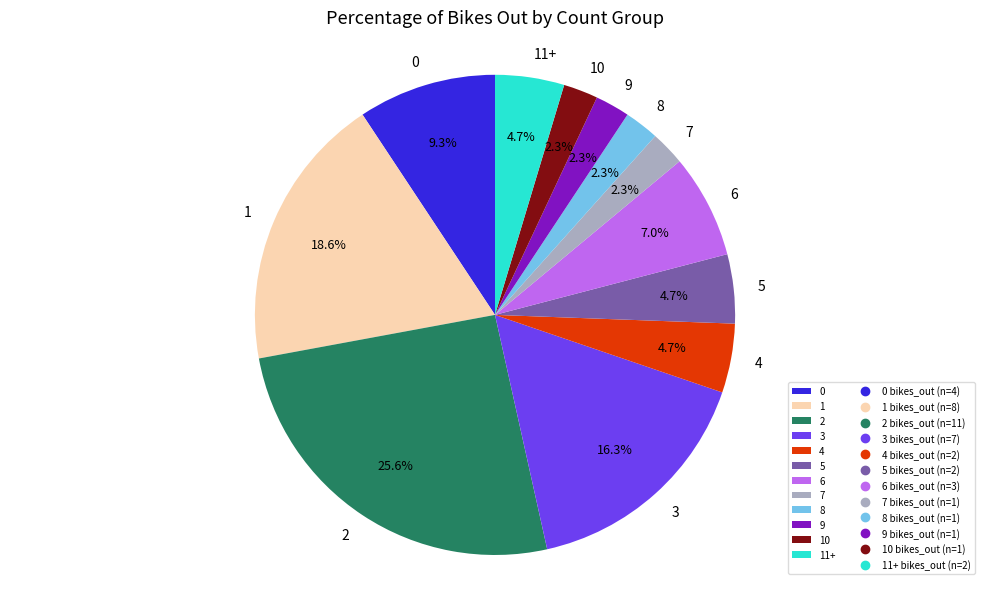

Is 8 the majority of the pie?

No